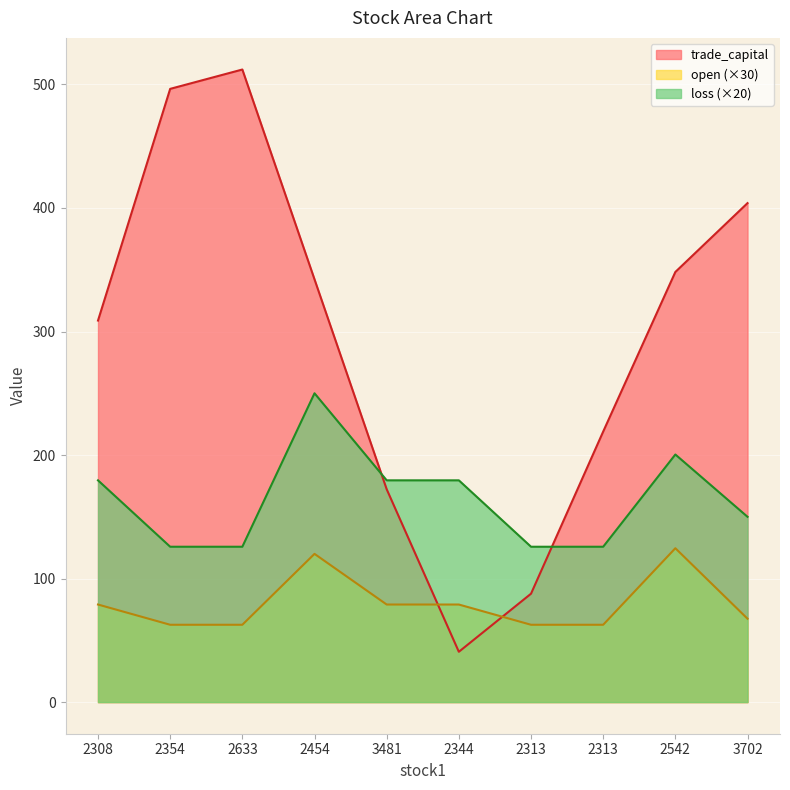

How many intersections are there between trade_capital and open?

2